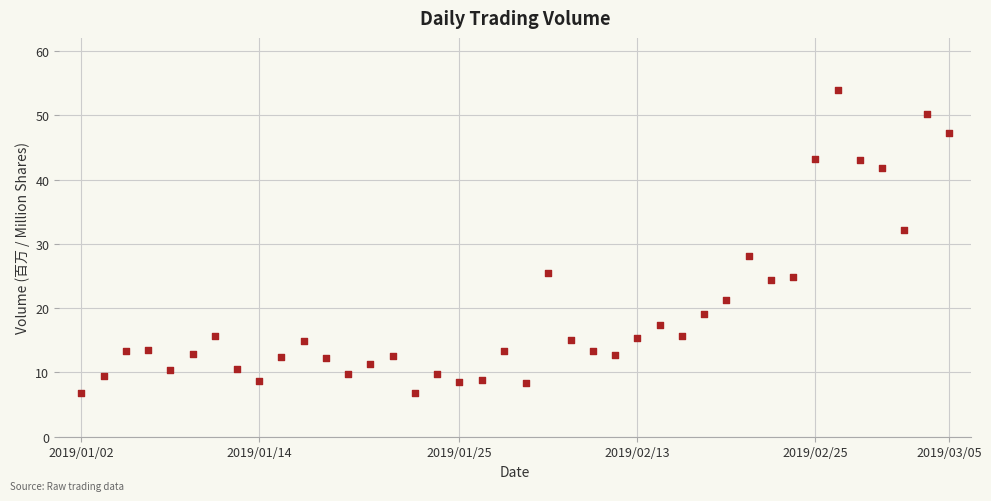

What is the range of Y values (max minus min)?

47.1